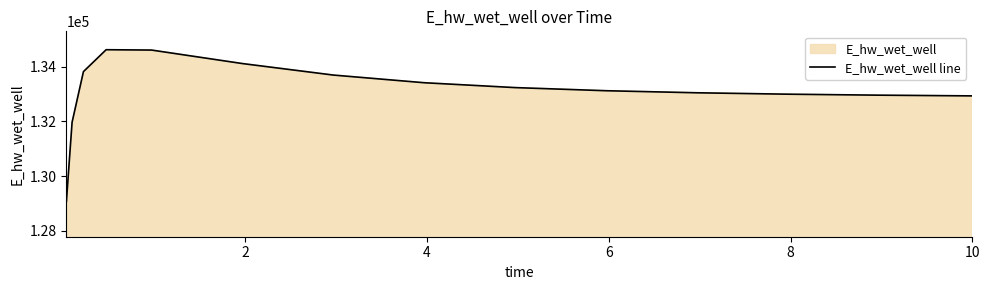

What is the greatest value displayed?

134627.6